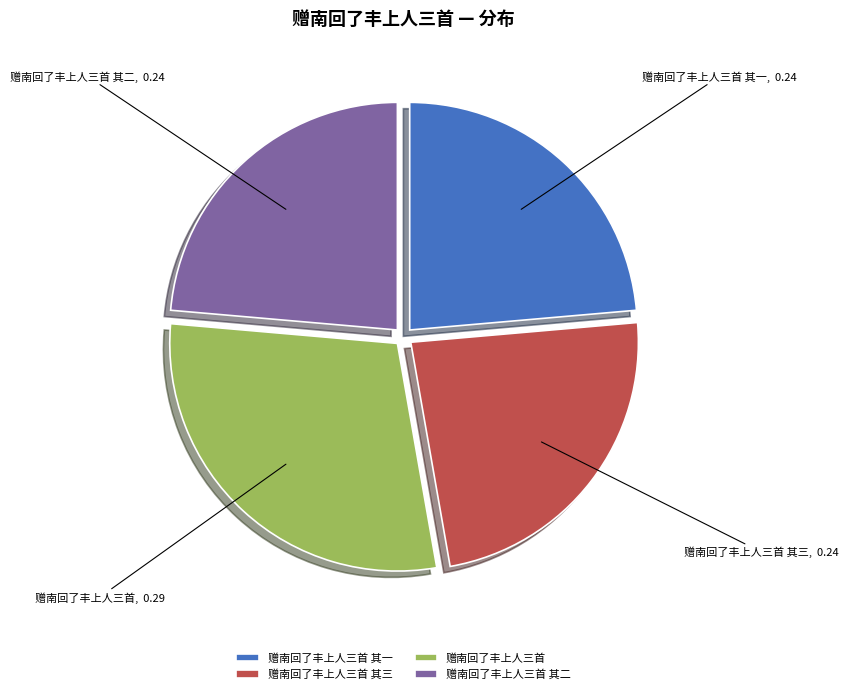

Count the number of slices in the pie.

4